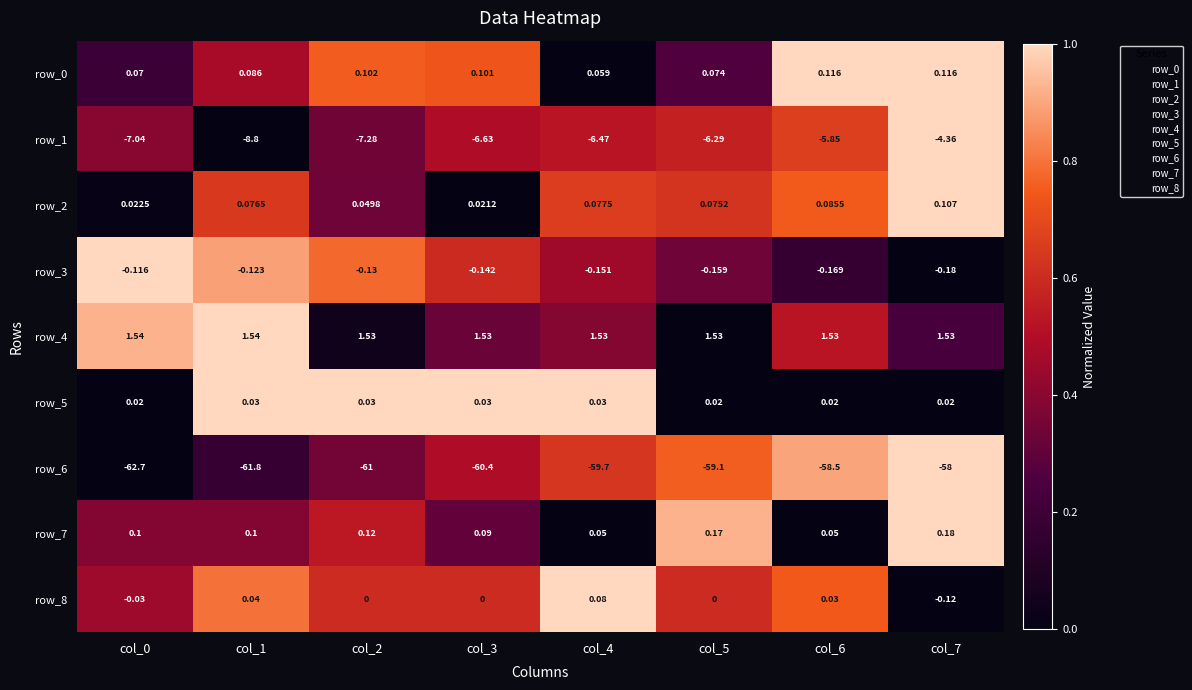

Reading right to left, transcribe all the data shown in this chart.

row_0: col_7=1.0	col_6=1.0	col_5=0.3	col_4=0.0	col_3=0.7	col_2=0.8	col_1=0.5	col_0=0.2
row_1: col_7=1.0	col_6=0.7	col_5=0.6	col_4=0.5	col_3=0.5	col_2=0.3	col_1=0.0	col_0=0.4
row_2: col_7=1.0	col_6=0.8	col_5=0.6	col_4=0.7	col_3=0.0	col_2=0.3	col_1=0.6	col_0=0.0
row_3: col_7=0.0	col_6=0.2	col_5=0.3	col_4=0.5	col_3=0.6	col_2=0.8	col_1=0.9	col_0=1.0
row_4: col_7=0.2	col_6=0.5	col_5=0.0	col_4=0.4	col_3=0.3	col_2=0.0	col_1=1.0	col_0=0.9
row_5: col_7=0.0	col_6=0.0	col_5=0.0	col_4=1.0	col_3=1.0	col_2=1.0	col_1=1.0	col_0=0.0
row_6: col_7=1.0	col_6=0.9	col_5=0.8	col_4=0.6	col_3=0.5	col_2=0.3	col_1=0.2	col_0=0.0
row_7: col_7=1.0	col_6=0.0	col_5=0.9	col_4=0.0	col_3=0.3	col_2=0.5	col_1=0.4	col_0=0.4
row_8: col_7=0.0	col_6=0.7	col_5=0.6	col_4=1.0	col_3=0.6	col_2=0.6	col_1=0.8	col_0=0.4